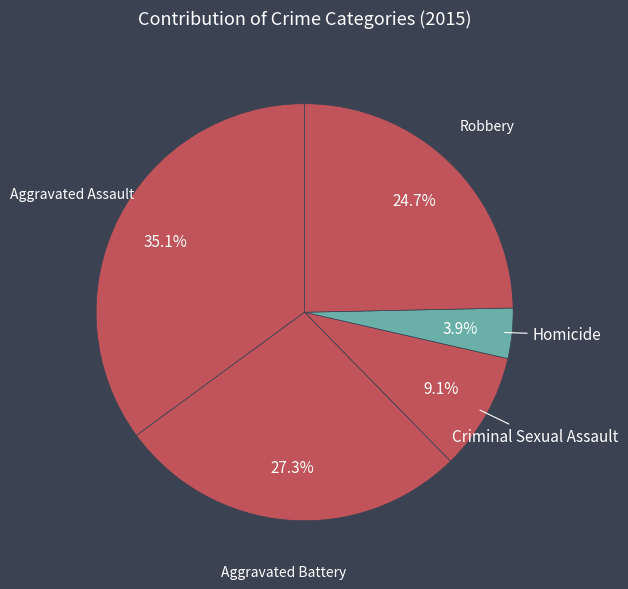

To the nearest percent, what percentage of the pie is Criminal Sexual Assault?

9%